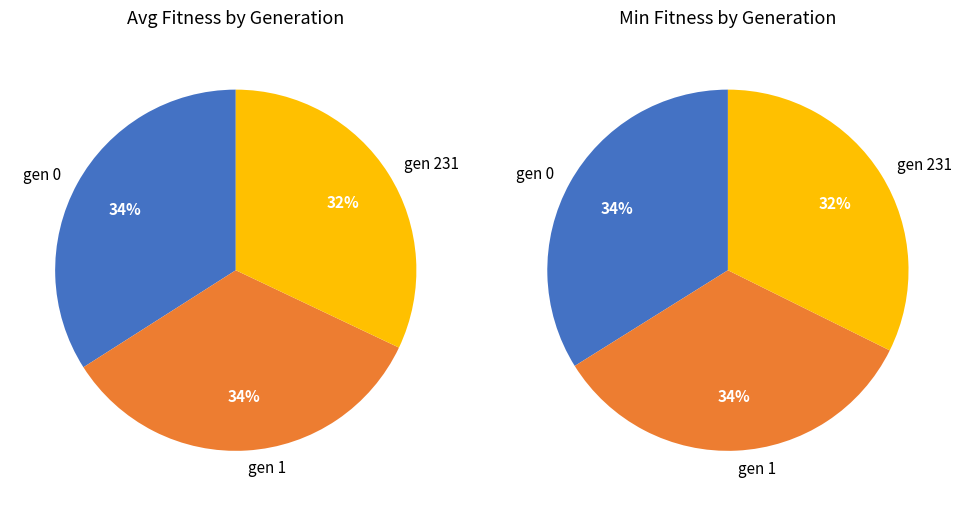

What is the smallest slice in the pie chart?

gen 231